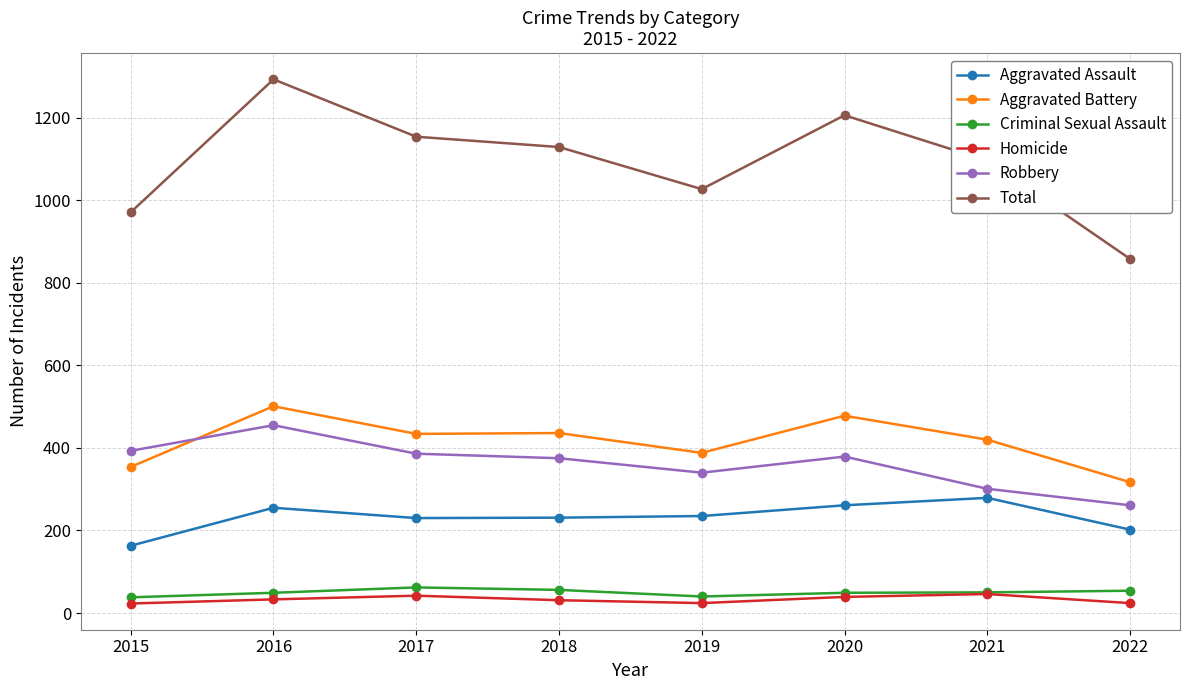

Is it true that Aggravated Assault equals 231 at 2018?

True